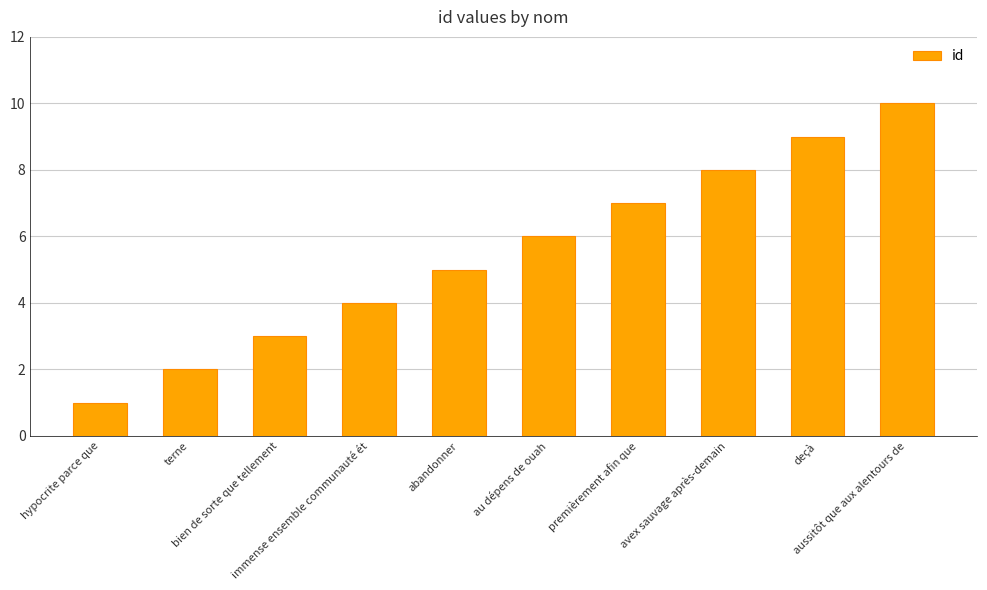

What is the value of the 3rd bar from the left?

3